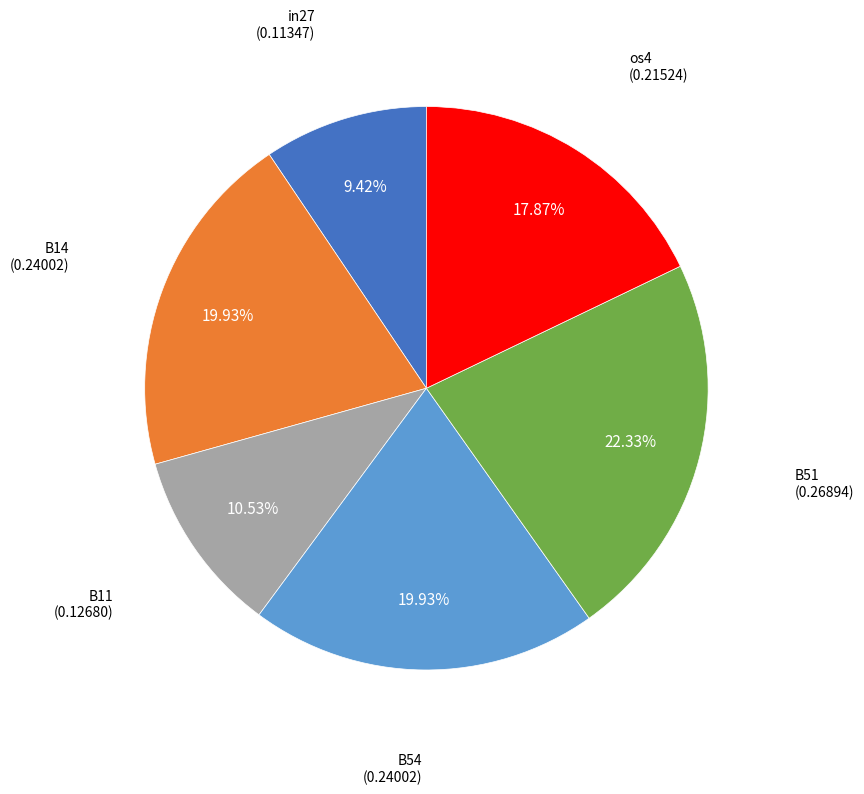

Is there a majority slice in this chart?

No